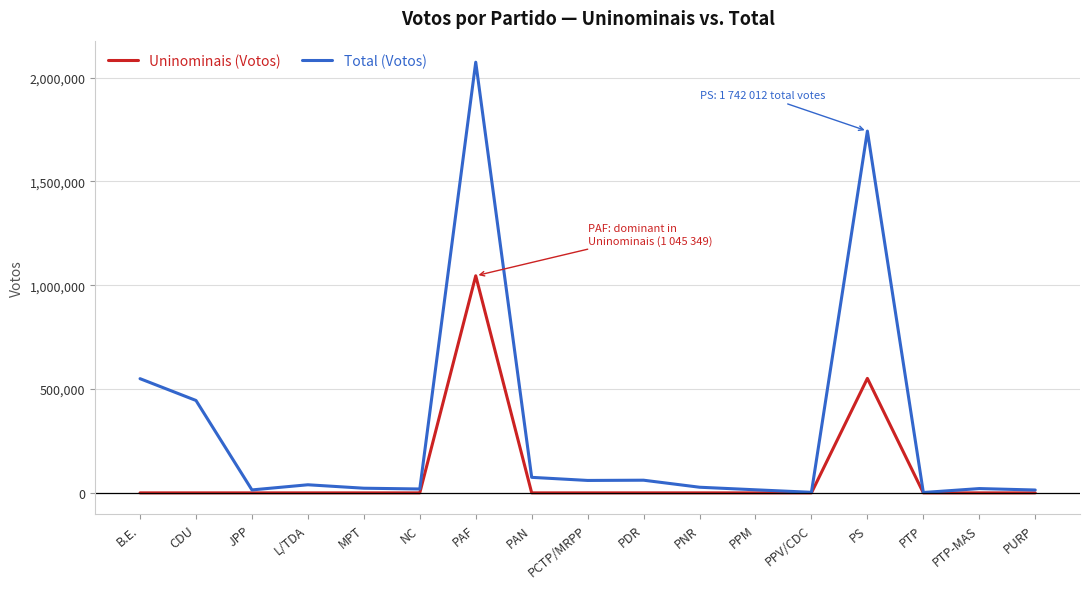

What is the sum of the Total (Votos) values at PNR and L/TDA?

66149